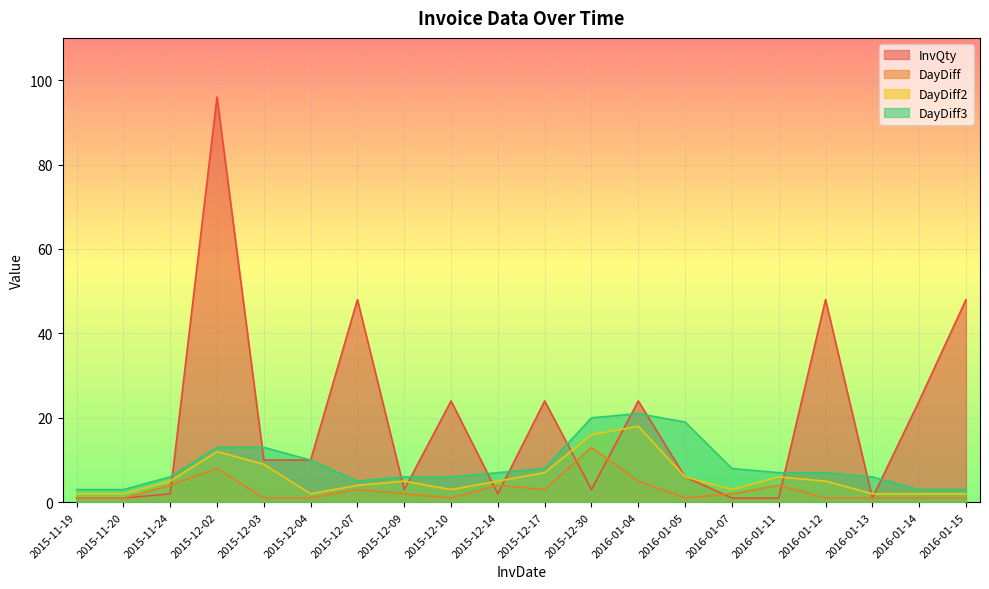

What is the difference between the DayDiff2 values at 2015-11-20 and 2015-12-09?

3